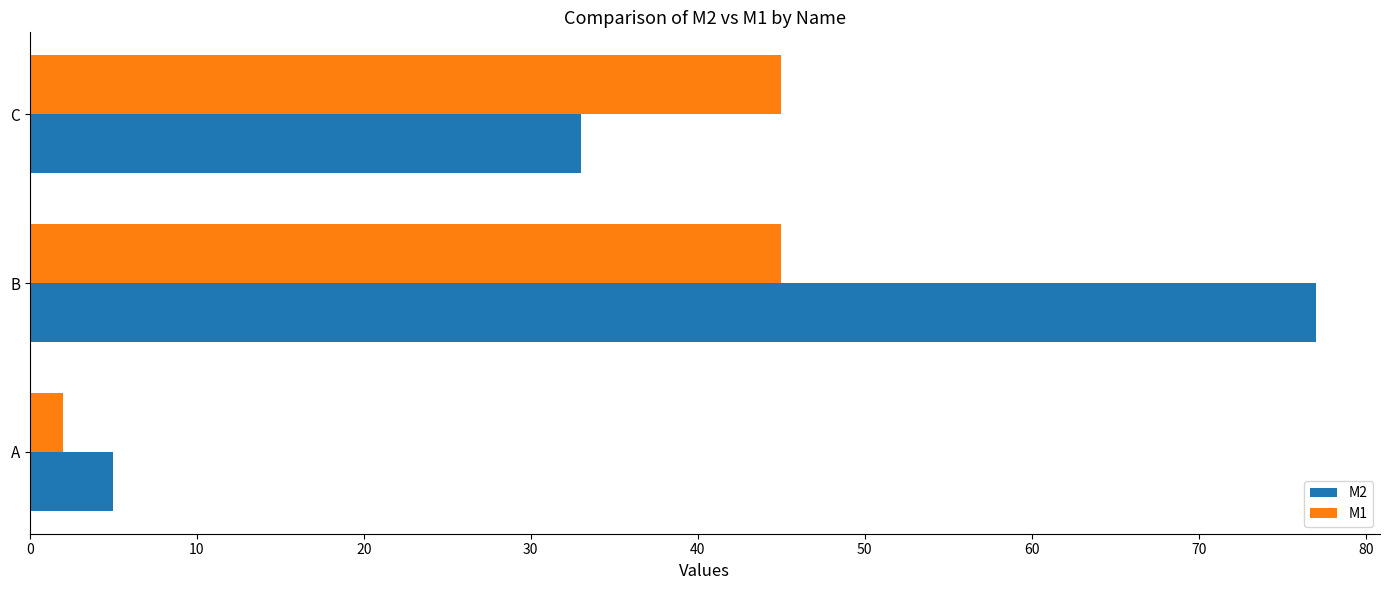

What are all the series names shown in the legend?

M2, M1